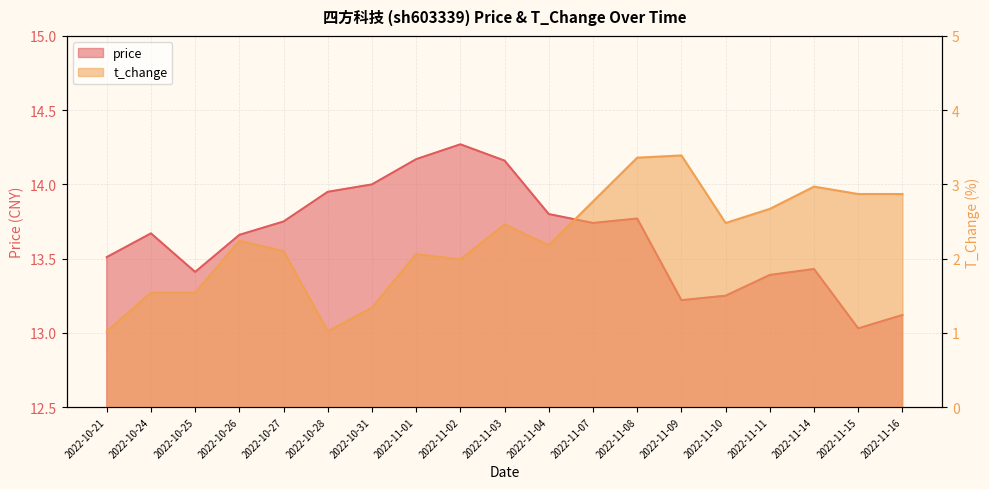

In t_change, how many points are lower than both neighbors (excluding endpoints)?

4